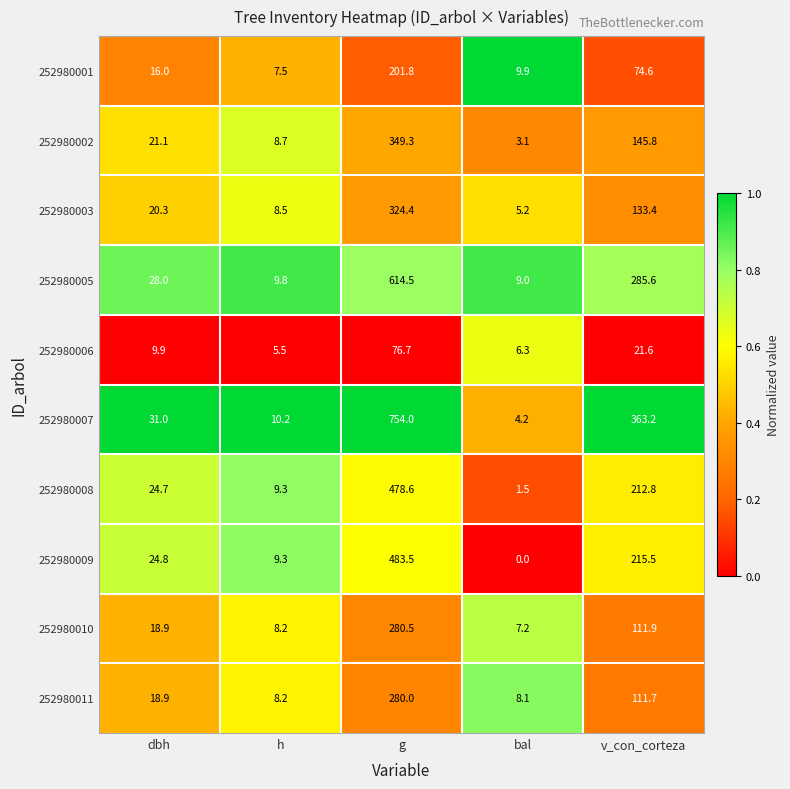

List the series in order of their peak value, lowest first.

252980006, 252980001, 252980011, 252980010, 252980003, 252980002, 252980008, 252980009, 252980005, 252980007